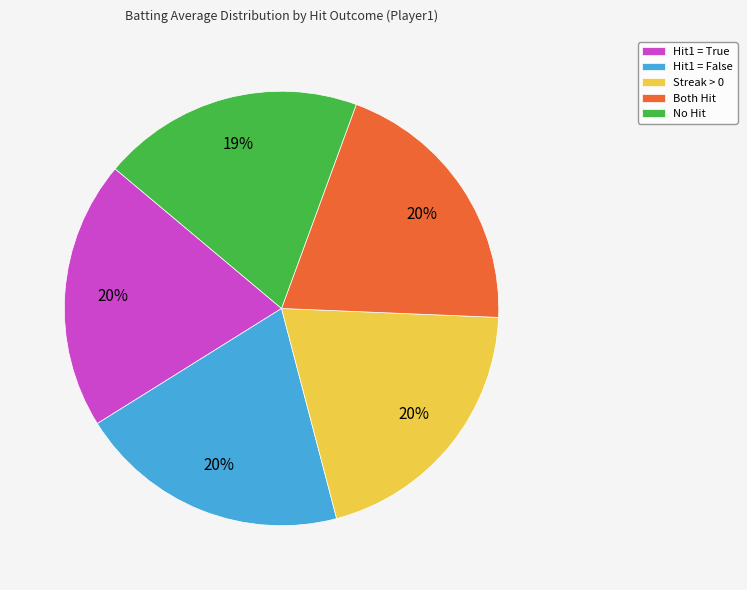

Is there any slice that represents more than half of the pie?

No